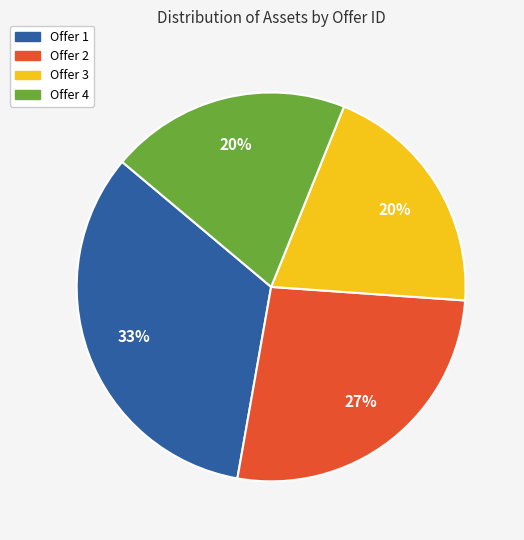

Which category has the biggest portion of the pie?

Offer 1